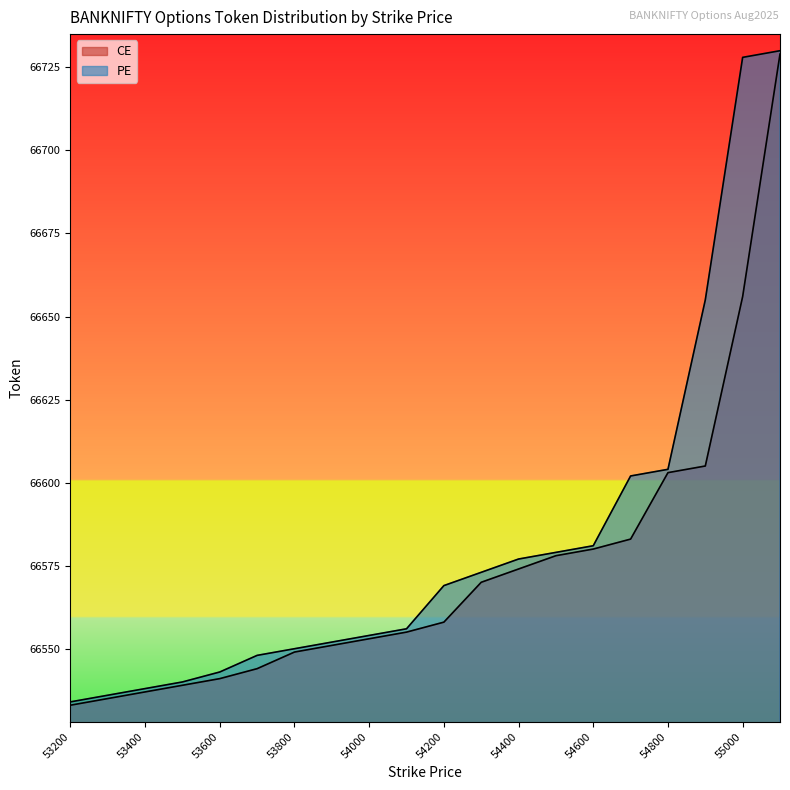

The PE series shows 66536 at 53300. True or false?

True